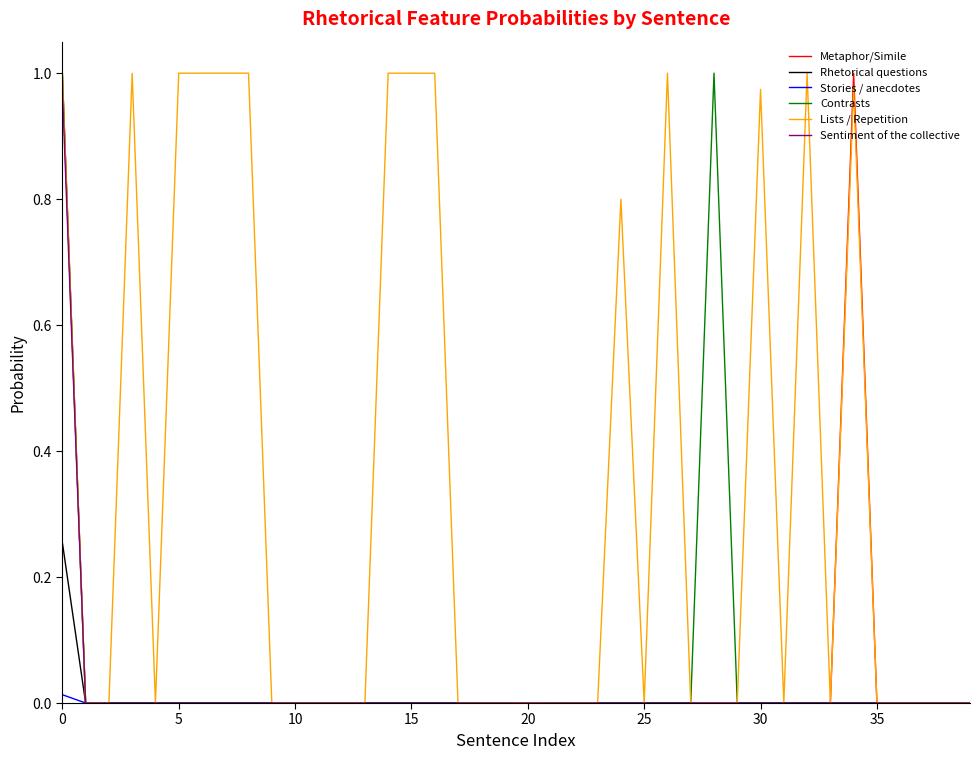

Which series has the largest total across all categories?

Lists / Repetition